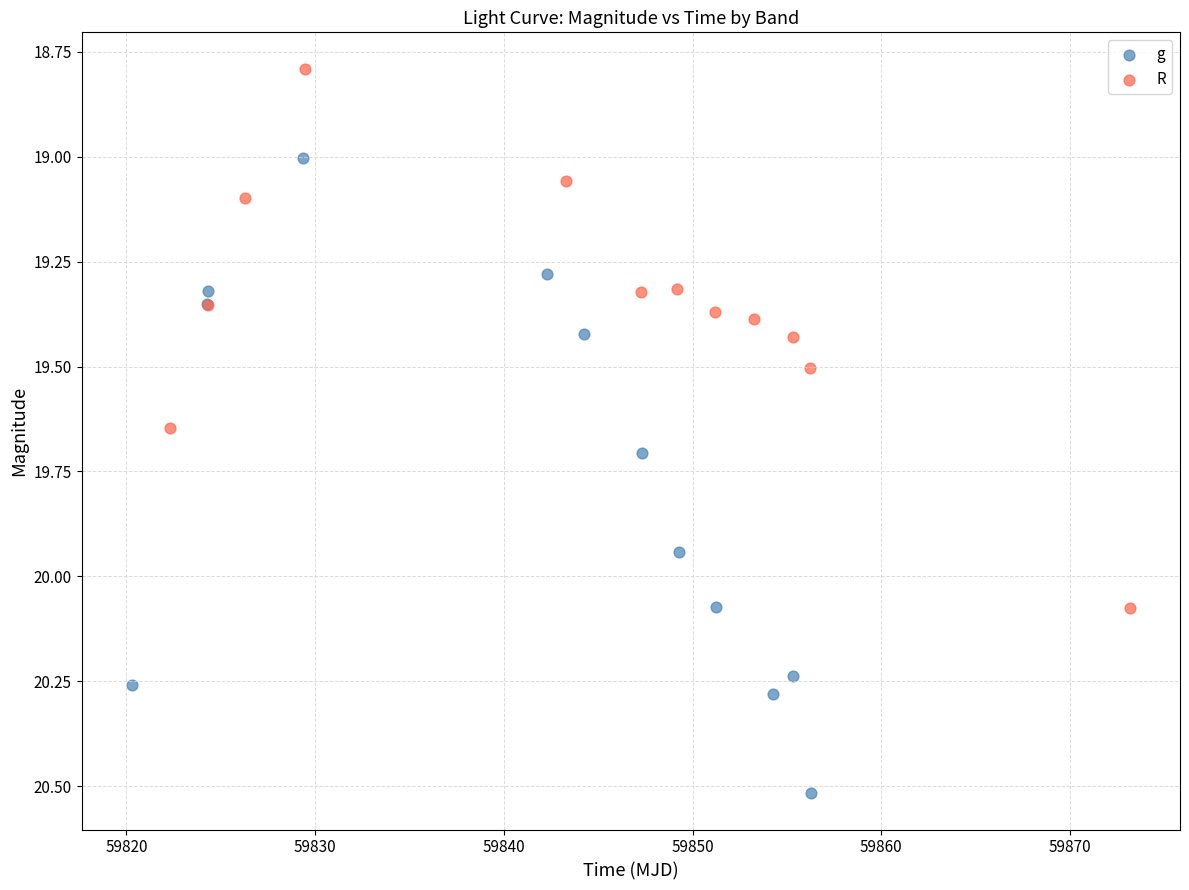

Which series has the widest spread of Y values?

g